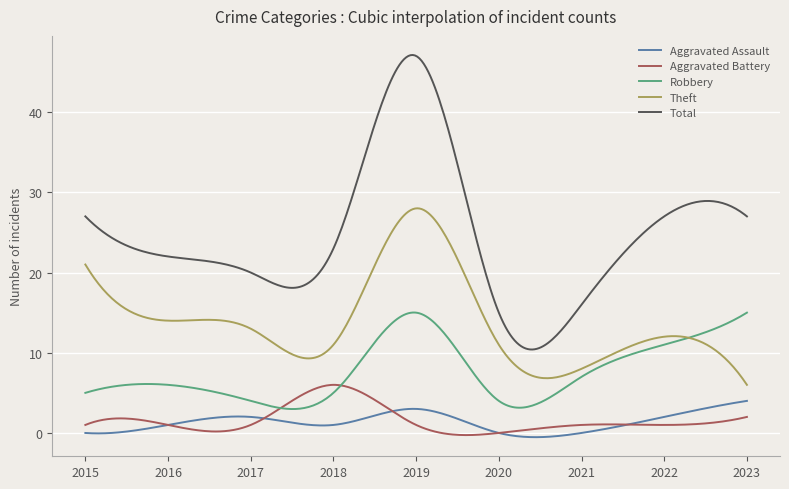

Which series has the largest total across all categories?

Total